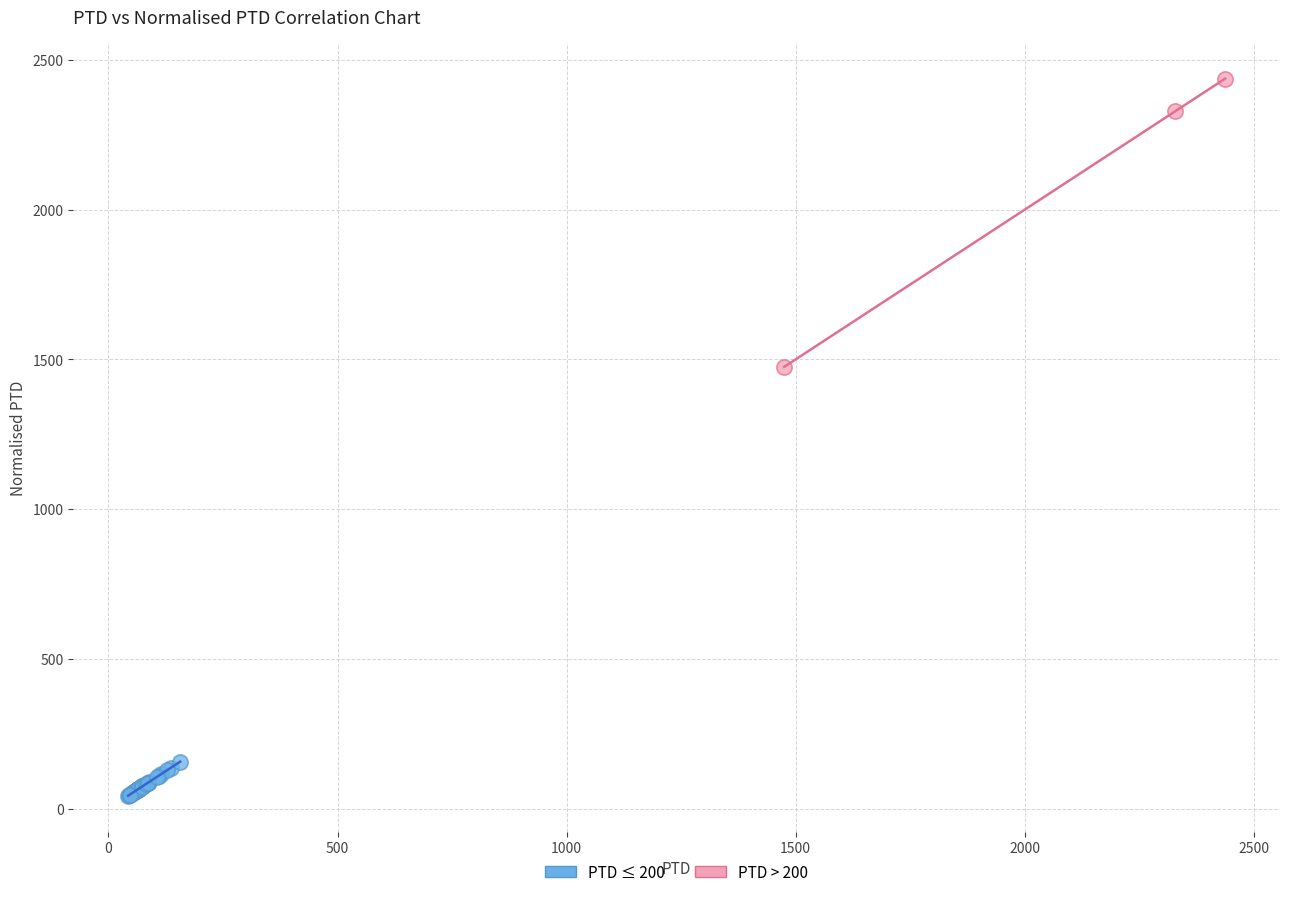

Which series contains the lowest Y value?

PTD ≤ 200